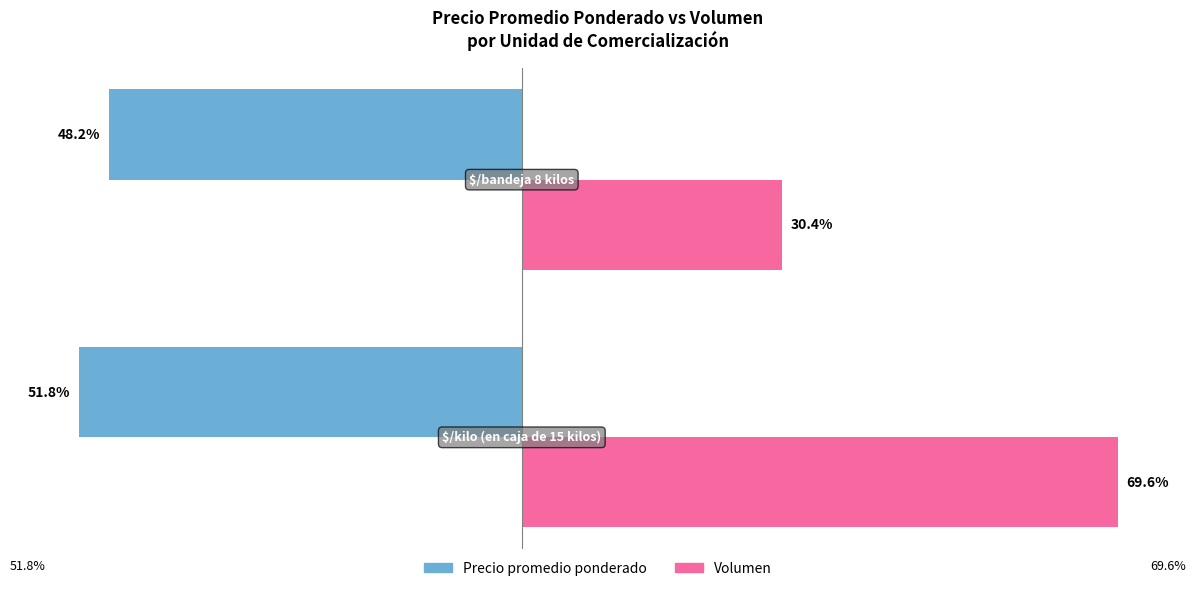

Which series has the widest spread of values?

Volumen